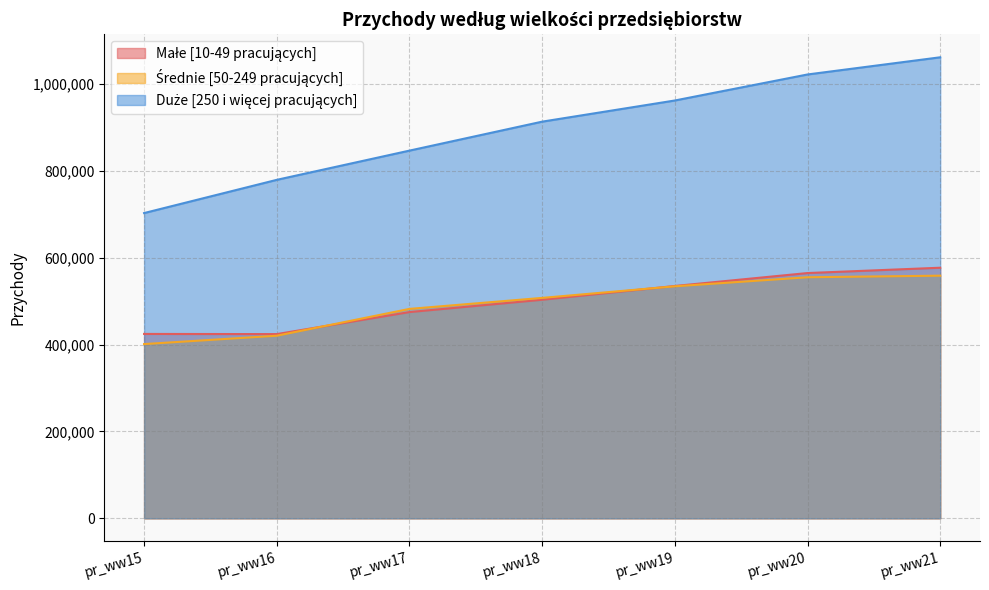

Reading left to right, extract all data points from this chart.

Małe [10-49 pracujących]: pr_ww15=424410	pr_ww16=424031	pr_ww17=474717	pr_ww18=503119	pr_ww19=534794	pr_ww20=564548	pr_ww21=576814
Średnie [50-249 pracujących]: pr_ww15=401066	pr_ww16=420288	pr_ww17=482046	pr_ww18=507356	pr_ww19=534053	pr_ww20=554876	pr_ww21=558520
Duże [250 i więcej pracujących]: pr_ww15=702644	pr_ww16=779110	pr_ww17=846393	pr_ww18=913057	pr_ww19=961767	pr_ww20=1021659	pr_ww21=1061215